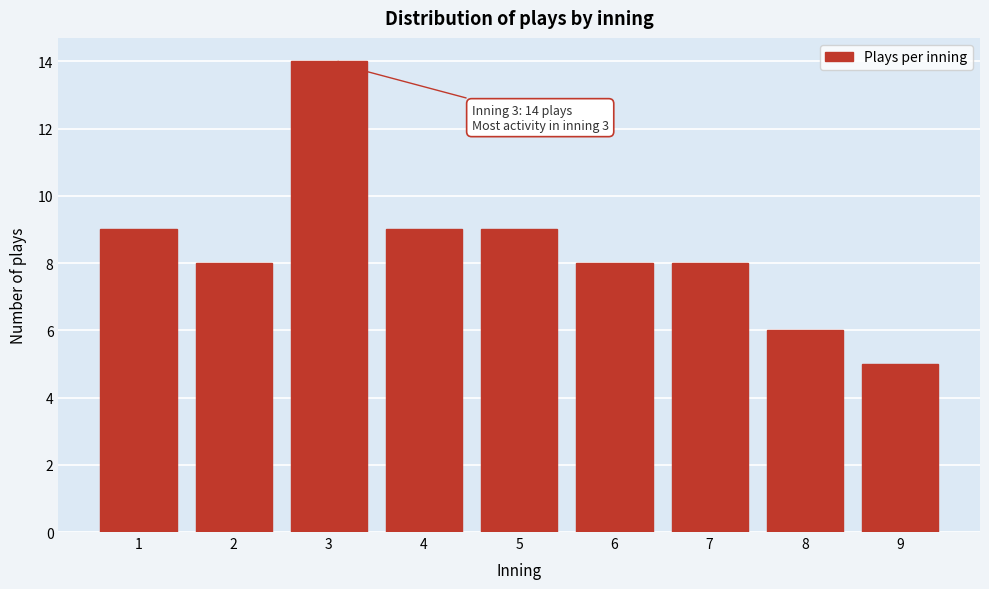

Reading left to right, extract all data points from this chart.

1=9	2=8	3=14	4=9	5=9	6=8	7=8	8=6	9=5